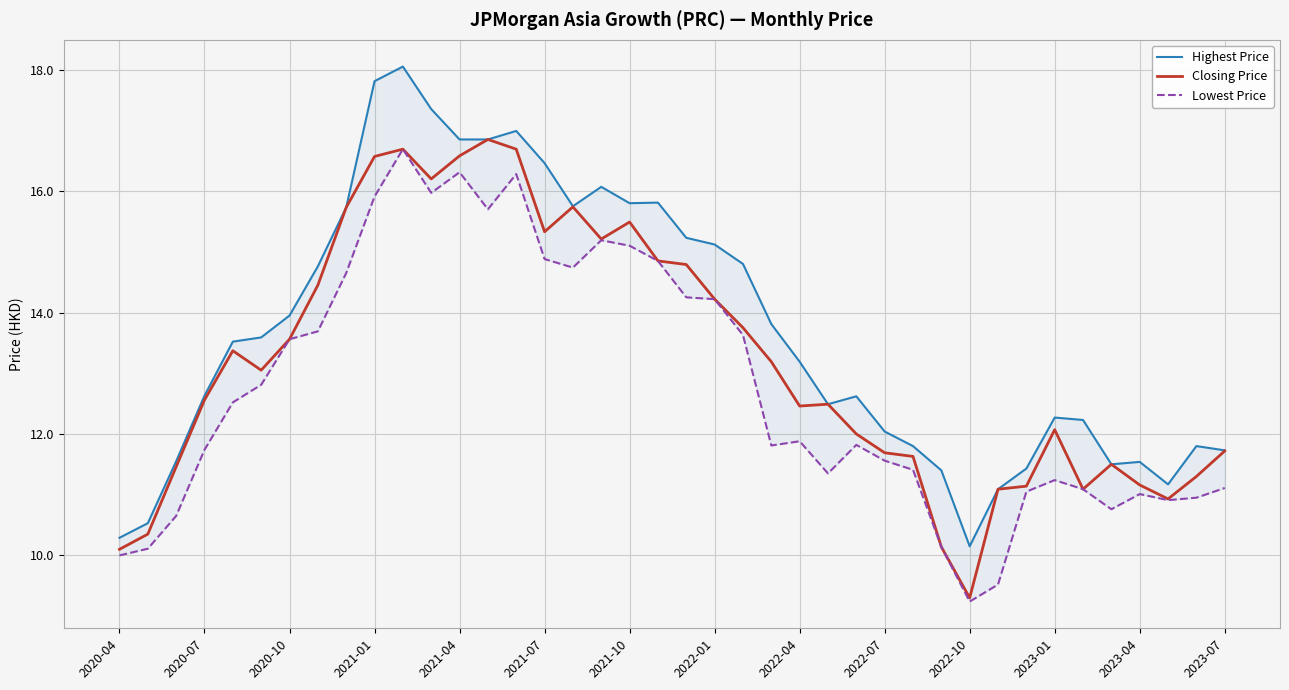

True or false: Lowest Price has more than 0 points higher than both neighbors.

True